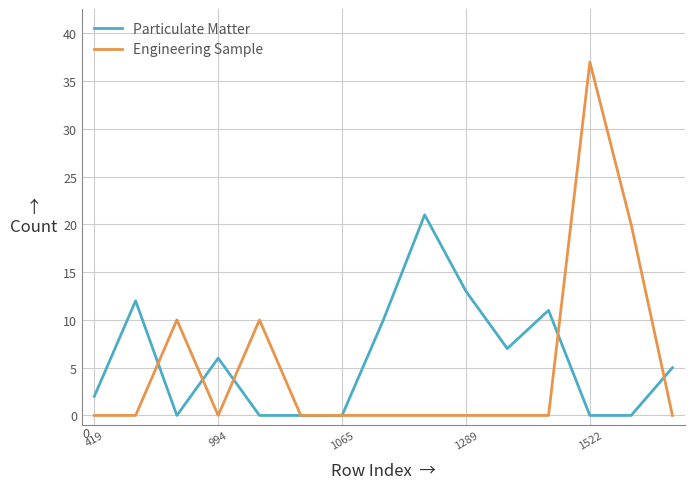

Rank the series by their maximum value, from lowest to highest.

Particulate Matter, Engineering Sample